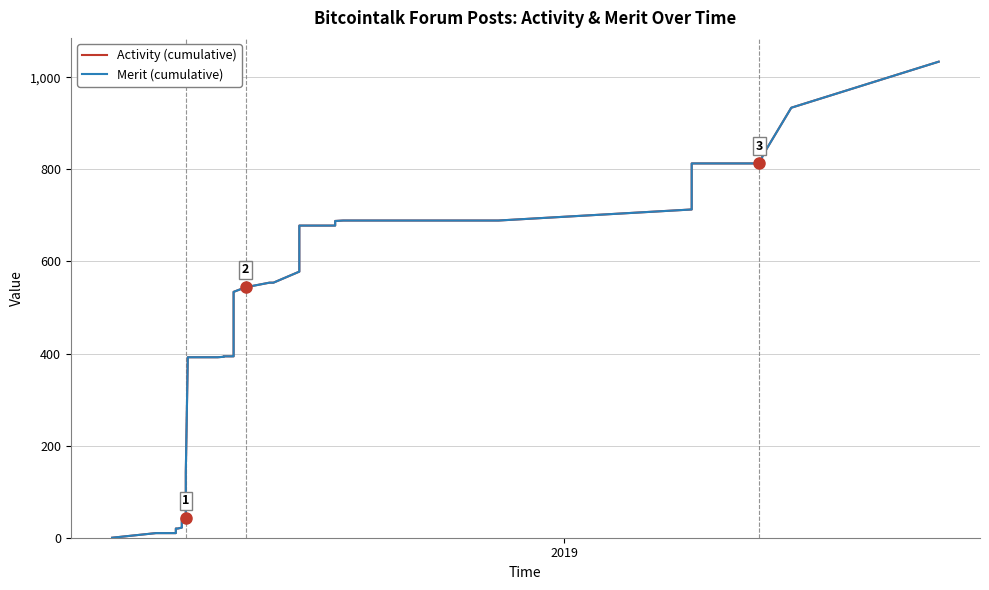

How many lines are shown in the chart?

2